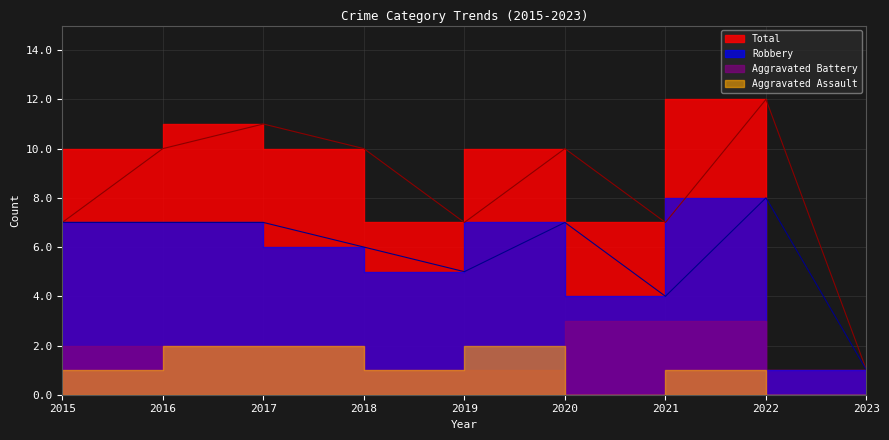

Which series has the largest total across all categories?

Total